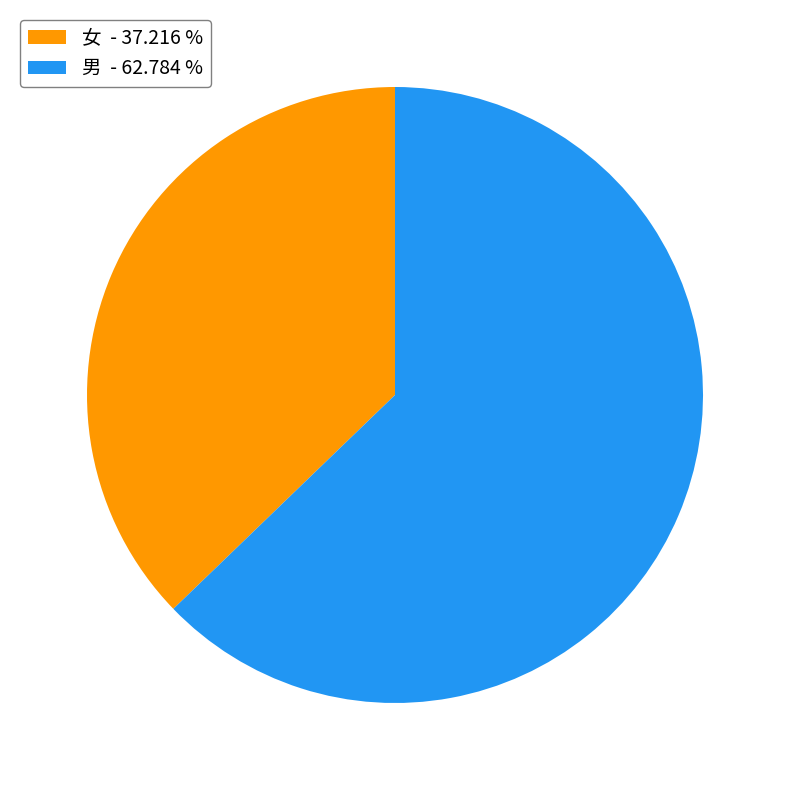

Is there a majority slice in this chart?

Yes